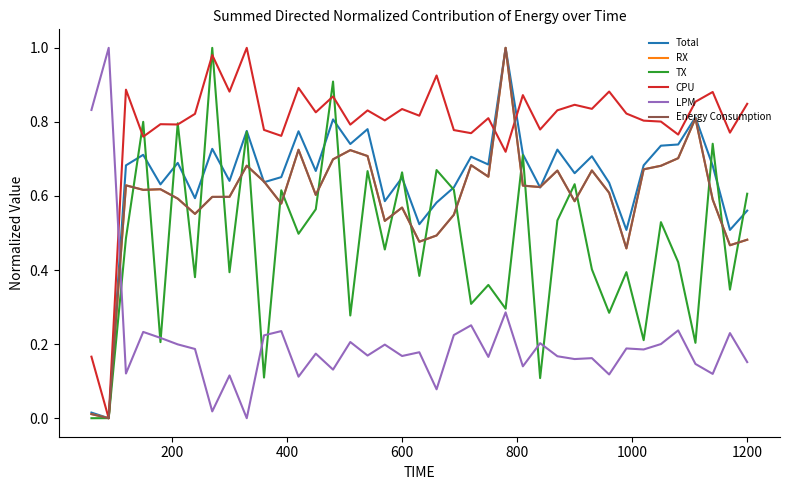

Rank the series by their maximum value, from lowest to highest.

Total, RX, TX, CPU, LPM, Energy Consumption